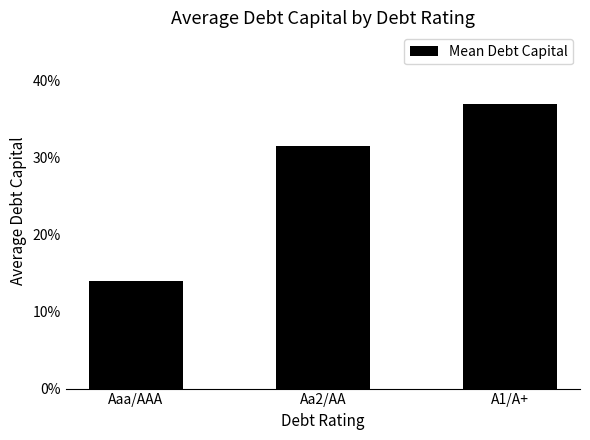

What is the smallest value displayed?

0.1